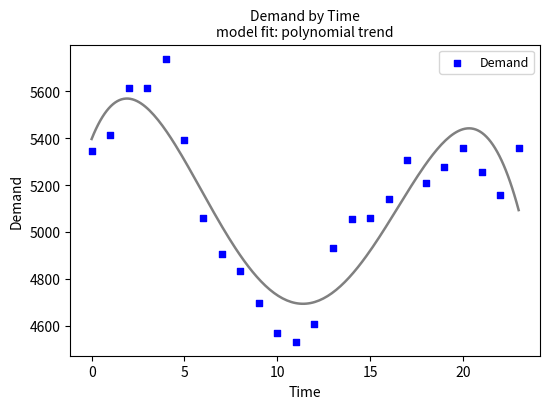

What is the range of Y values (max minus min)?

1207